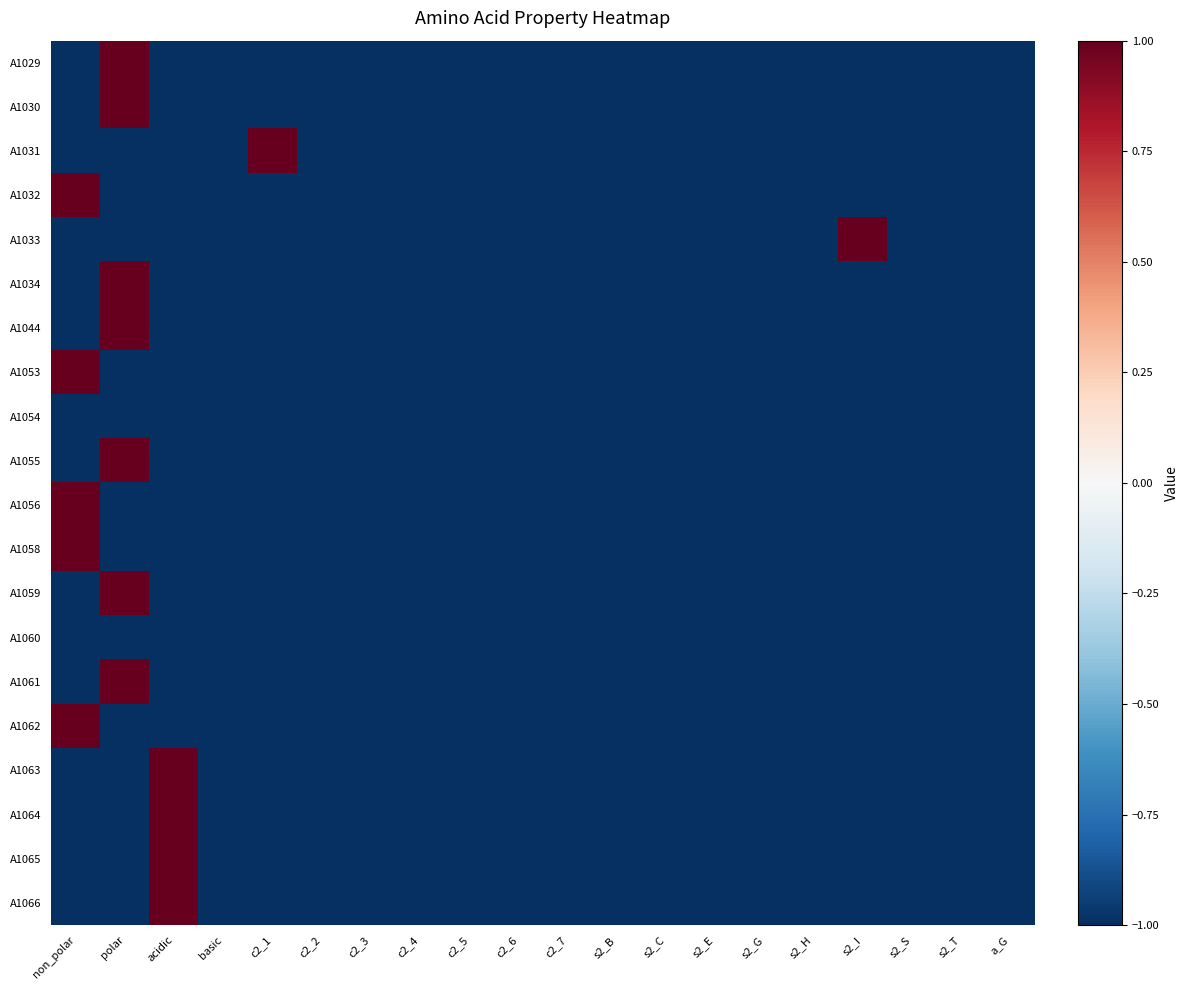

Count the number of categories in the chart.

20